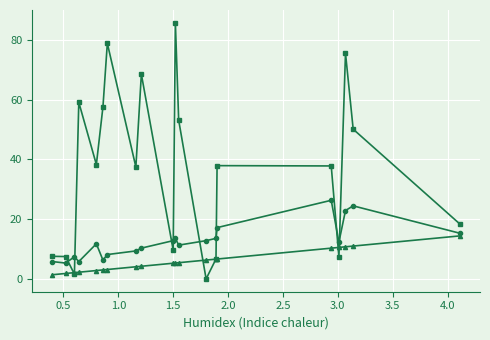

What is the greatest value displayed?

85.7